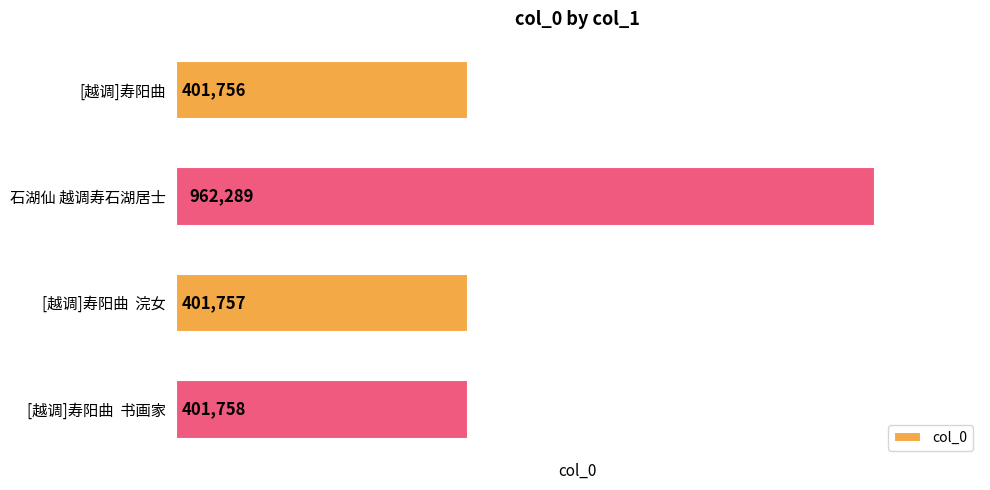

How many bars are there in total?

4